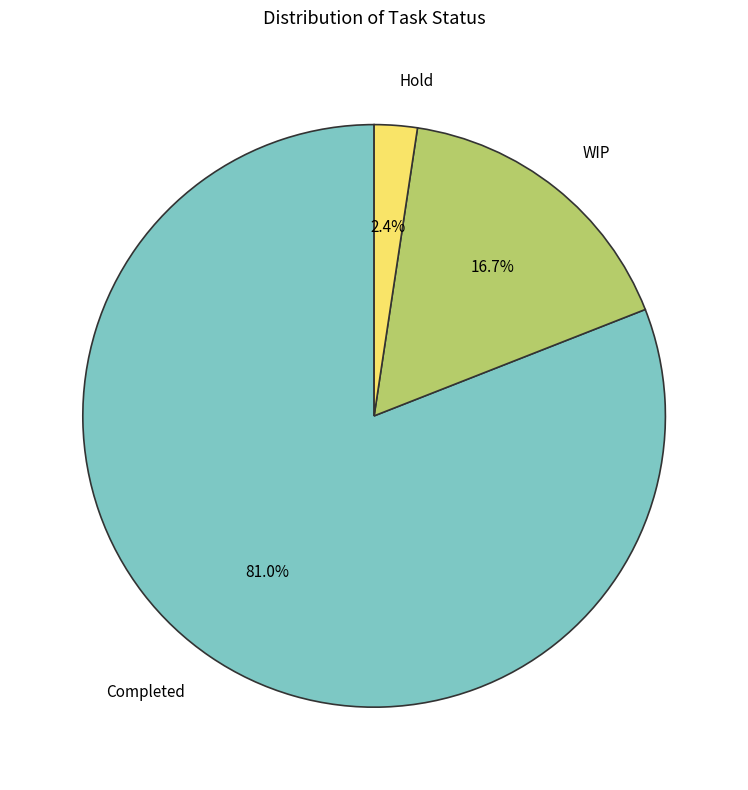

Is there any slice that represents more than half of the pie?

Yes